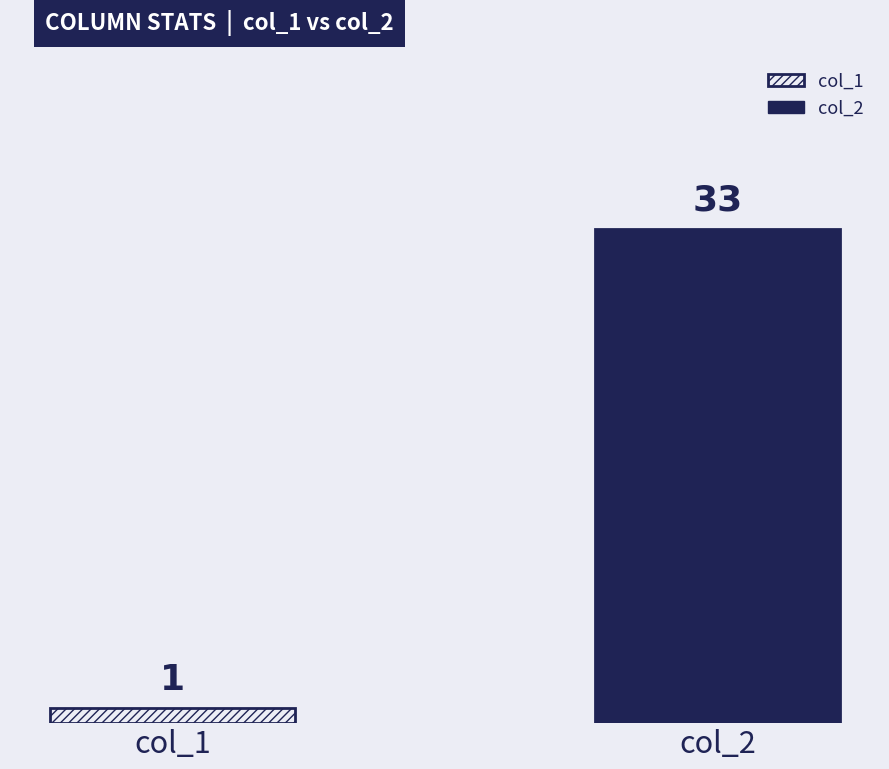

List the series in order of their peak value, highest first.

col_2, col_1